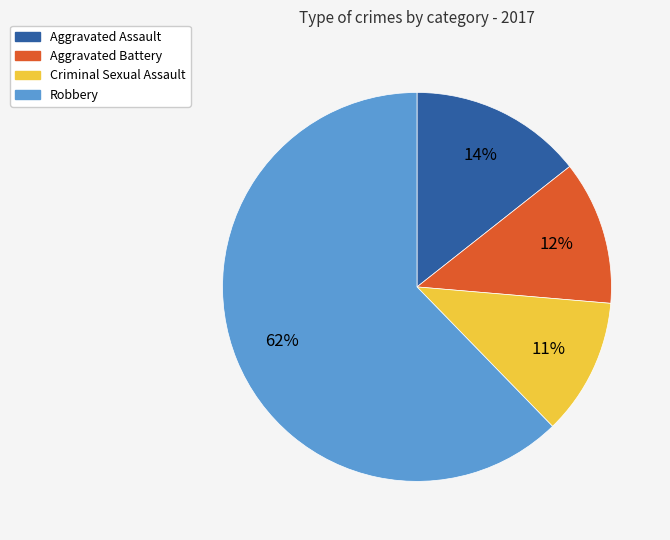

Rank the categories by value from highest to lowest.

Robbery, Aggravated Assault, Aggravated Battery, Criminal Sexual Assault